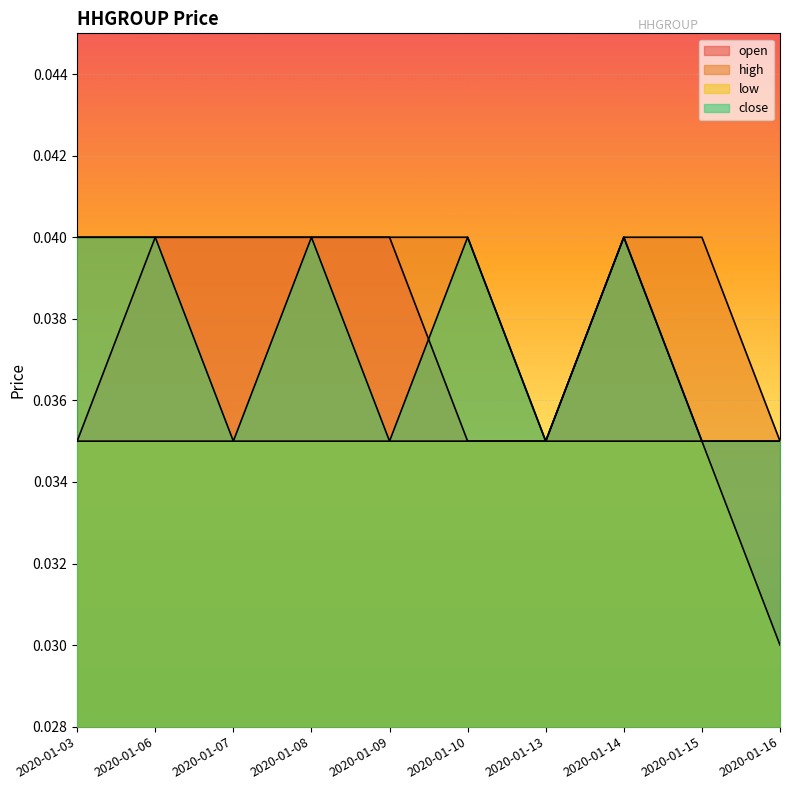

True or false: close and high intersect in this chart.

False